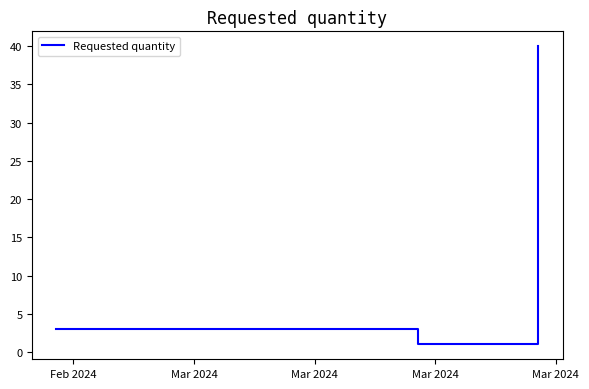

What is the greatest value displayed?

40